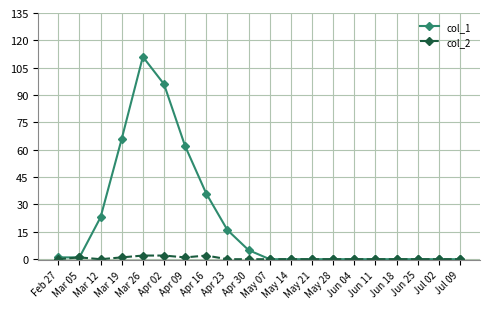

Rank the series by their average value, from lowest to highest.

col_2, col_1